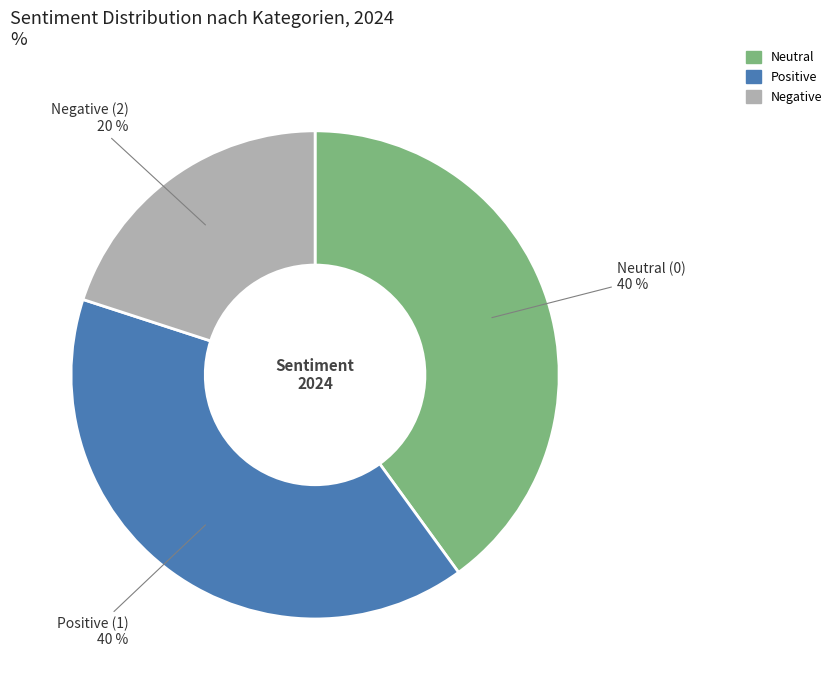

Approximately how many times larger is the value at Negative (2) compared to Neutral (0)?

0.5